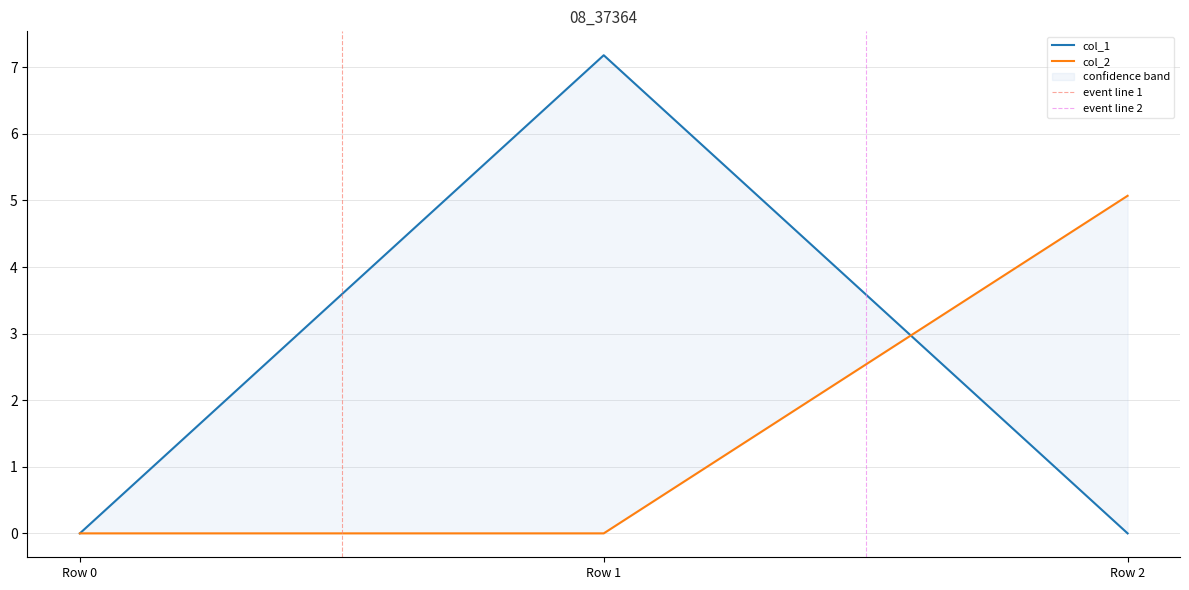

What is the difference between the highest and lowest values at Row 2?

5.1